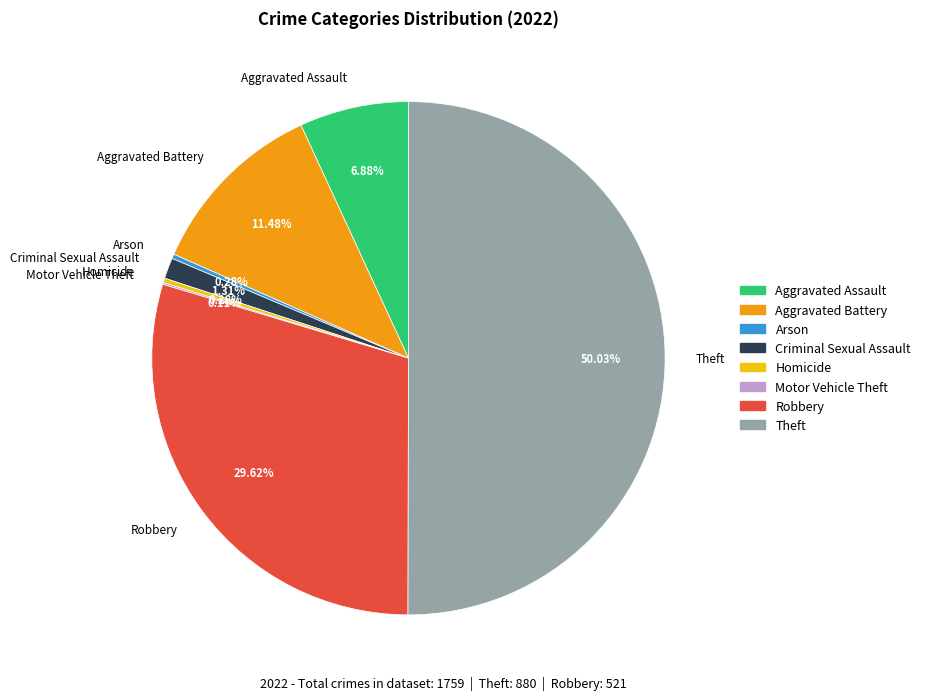

Which has a higher value, Arson or Aggravated Assault?

Aggravated Assault